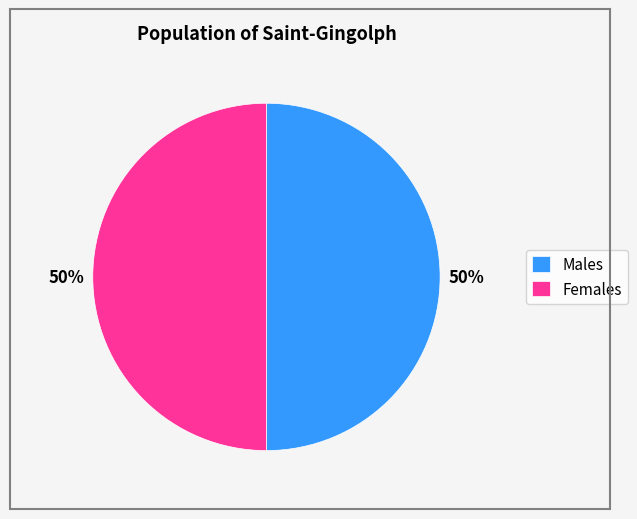

What is the ratio of the value at Females to the value at Males?

1.0